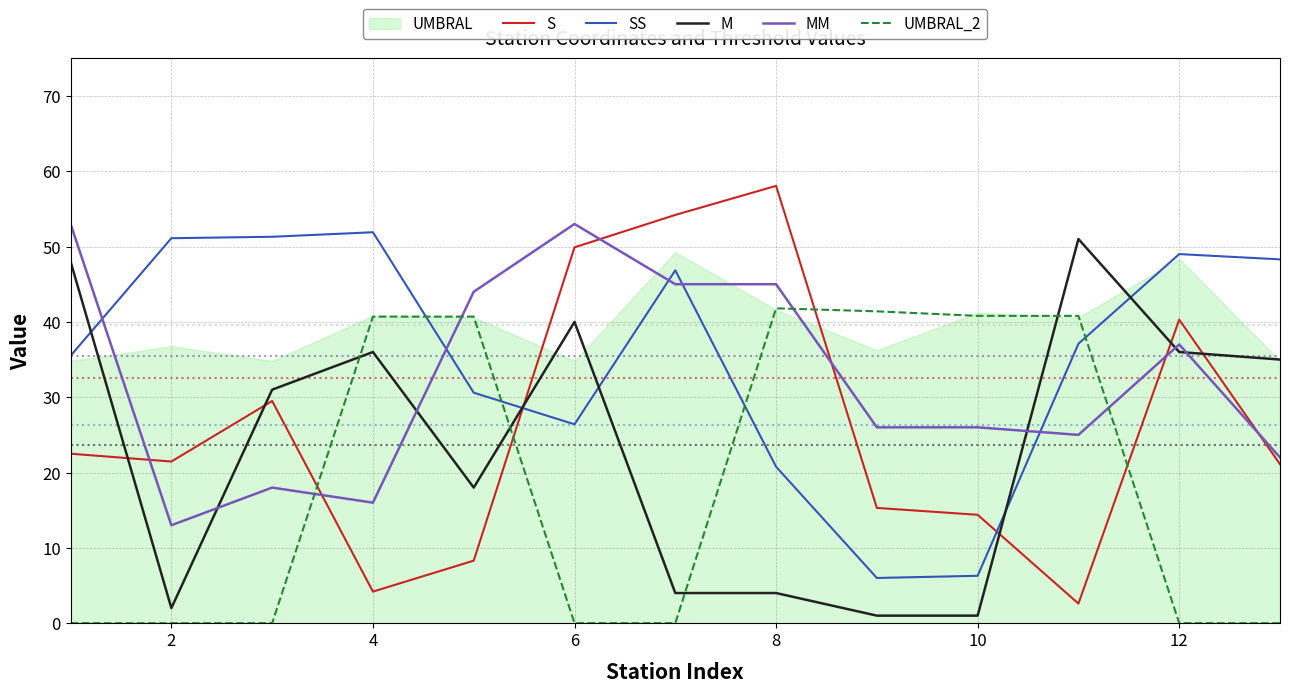

In SS, how many points are lower than both neighbors (excluding endpoints)?

2